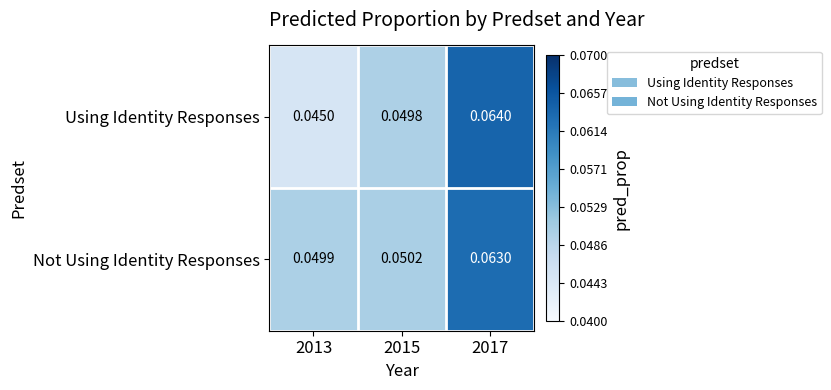

Rank the series by their average value, from lowest to highest.

Using Identity Responses, Not Using Identity Responses